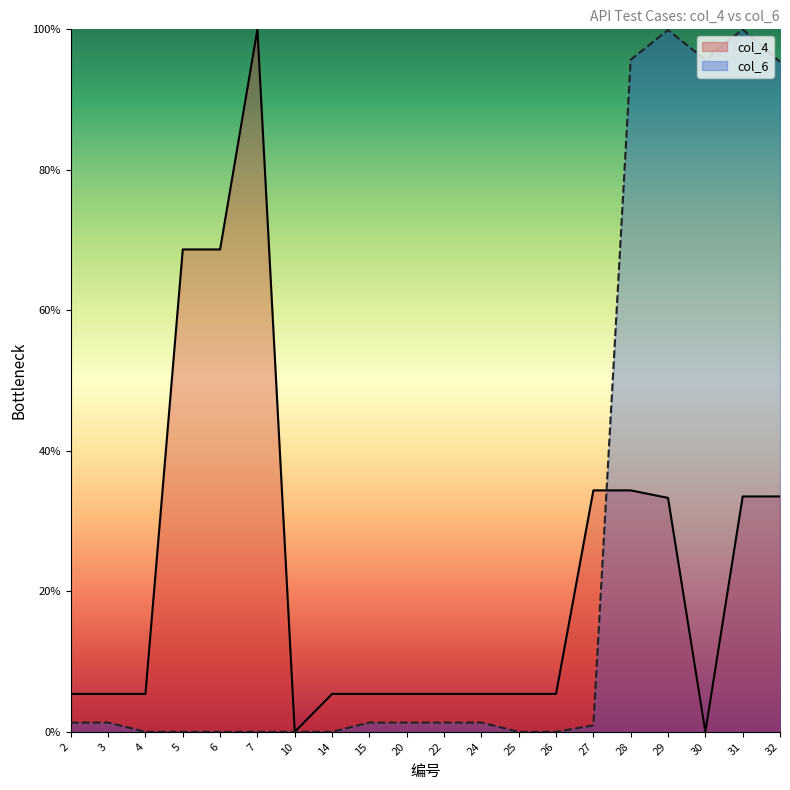

In col_6, how many points are lower than both neighbors (excluding endpoints)?

1